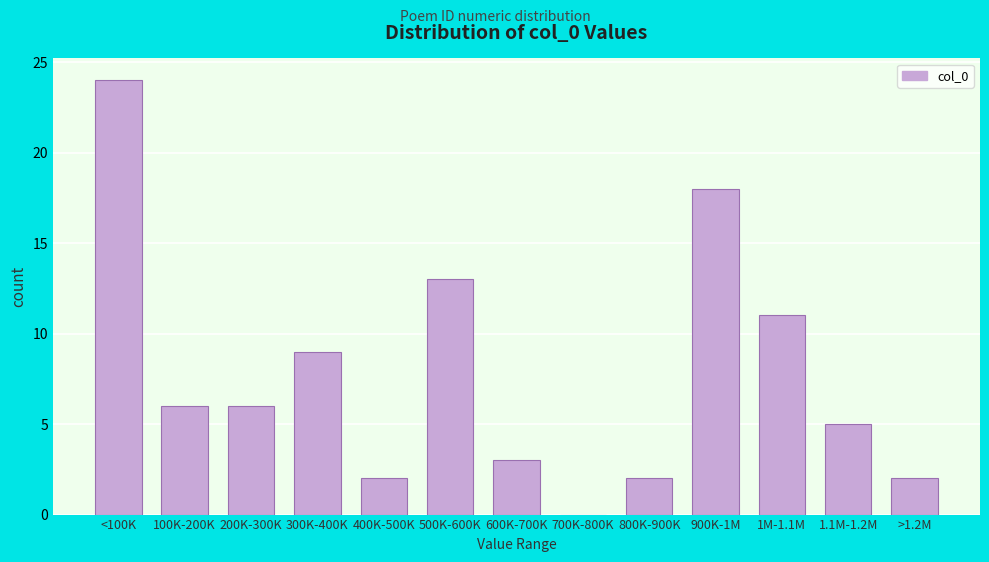

Reading left to right, what are all the values shown in this chart?

<100K=24	100K-200K=6	200K-300K=6	300K-400K=9	400K-500K=2	500K-600K=13	600K-700K=3	700K-800K=0	800K-900K=2	900K-1M=18	1M-1.1M=11	1.1M-1.2M=5	>1.2M=2